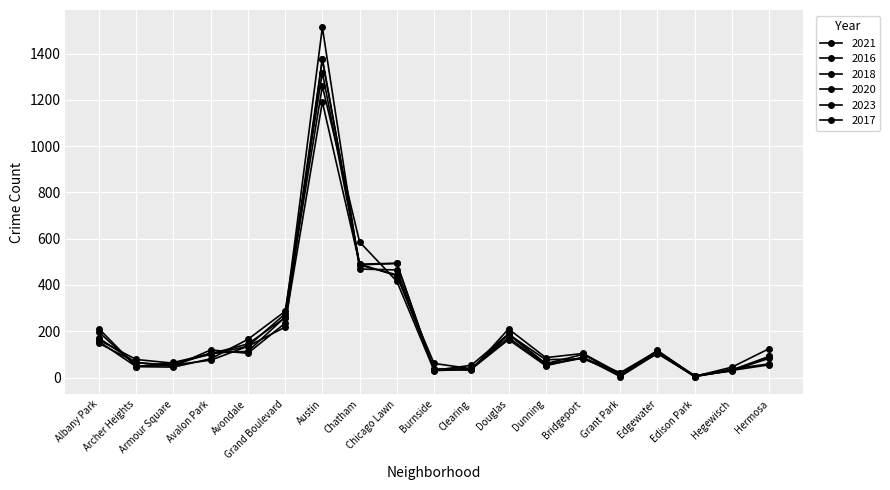

At how many categories does at least one series exceed 556?

2